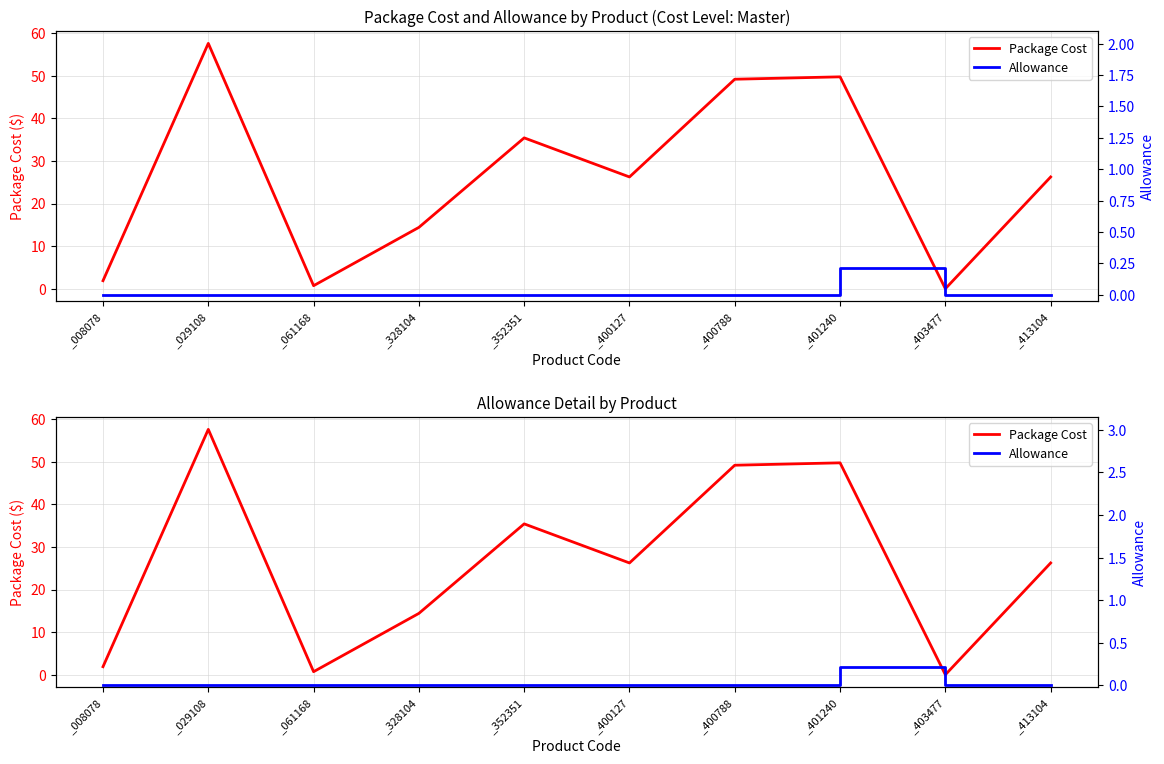

True or false: Package Cost has more than 1 points higher than both neighbors.

True